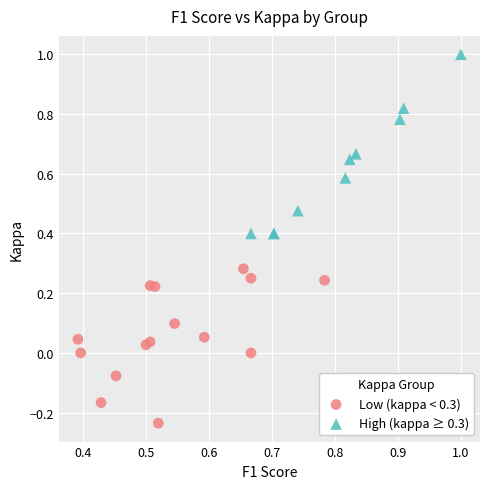

Which series contains the lowest Y value?

Low (kappa < 0.3)